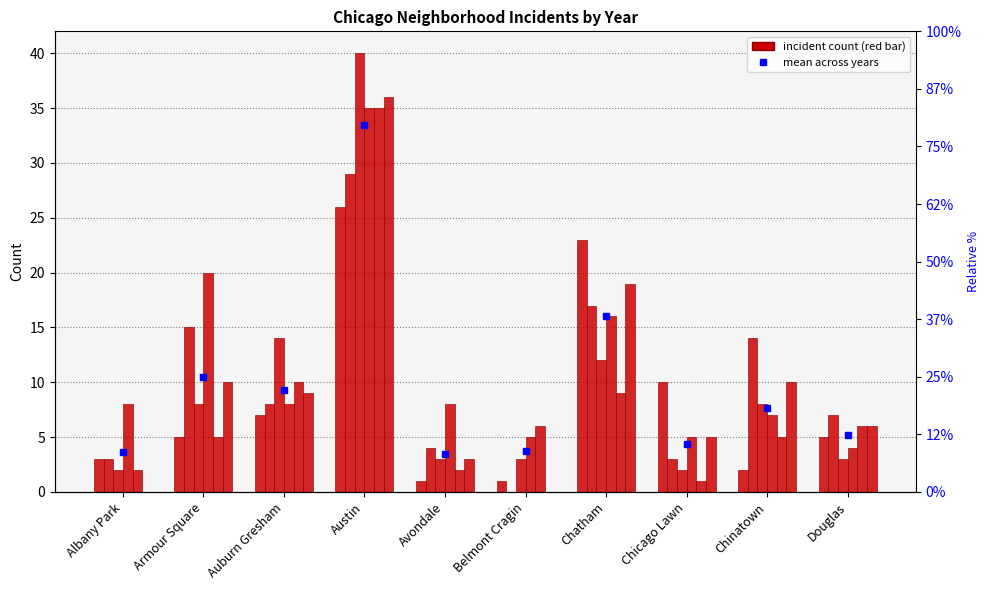

Is the value of 2023 at Chicago Lawn greater than the value of 2018 at Auburn Gresham?

No